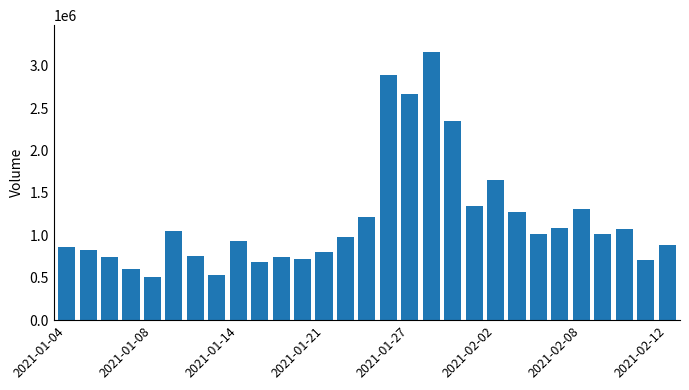

What is the difference between the second highest and second lowest values?

2356100